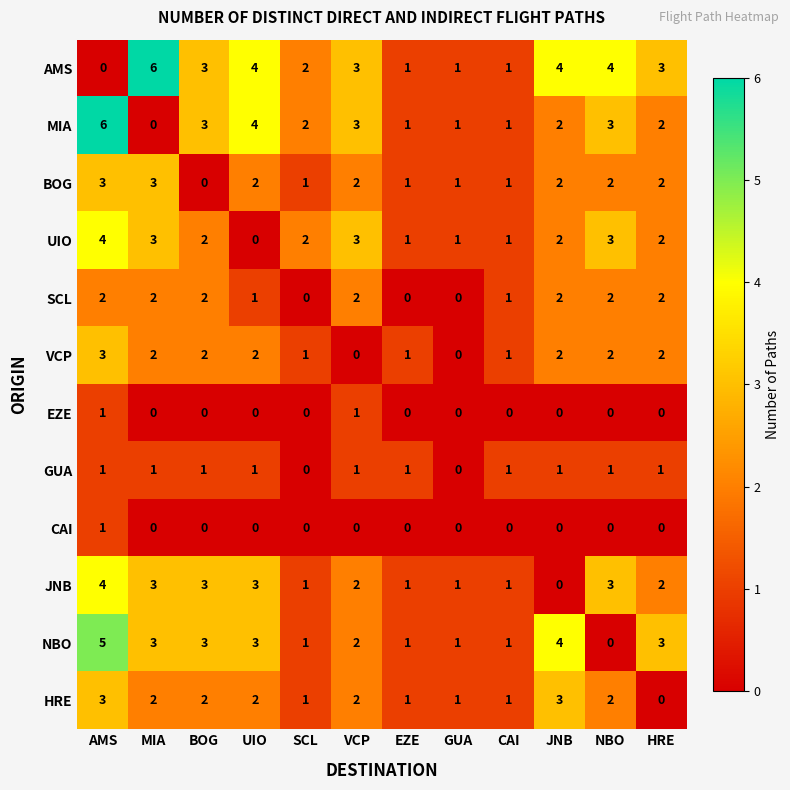

Is the value of SCL at BOG greater than the value of AMS at NBO?

No